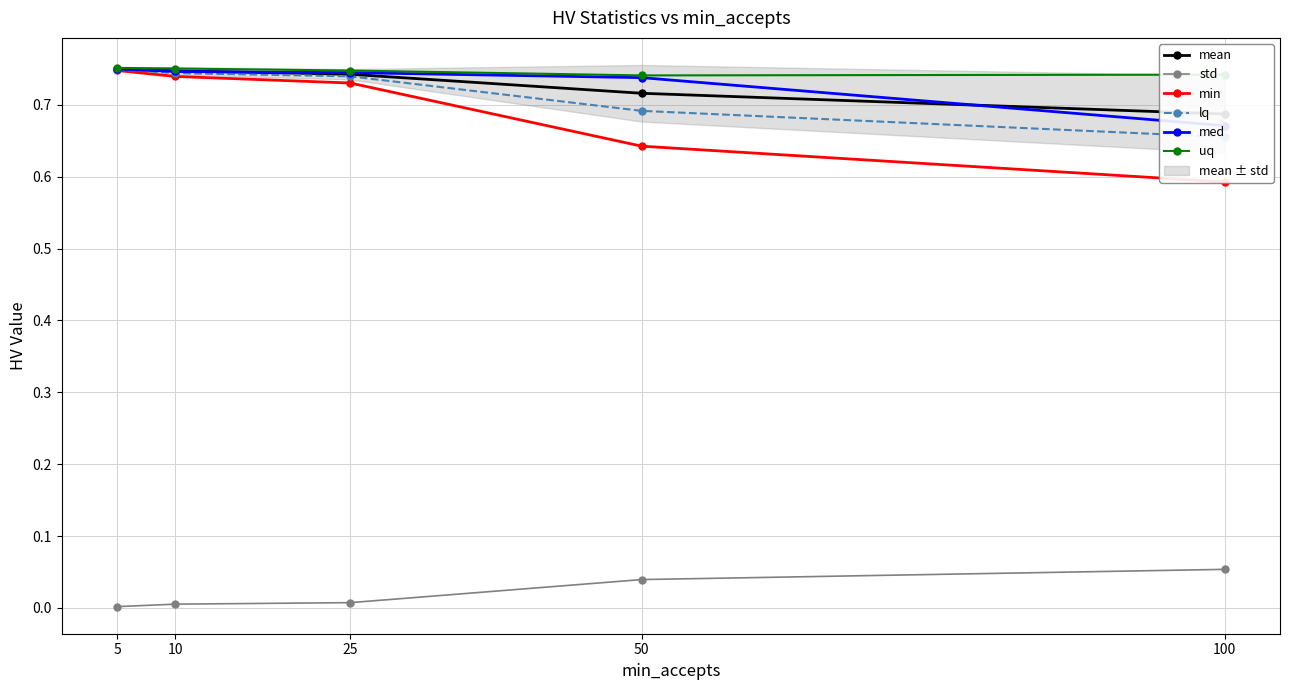

What is the value of the lq point at the 5th from the left?

0.7